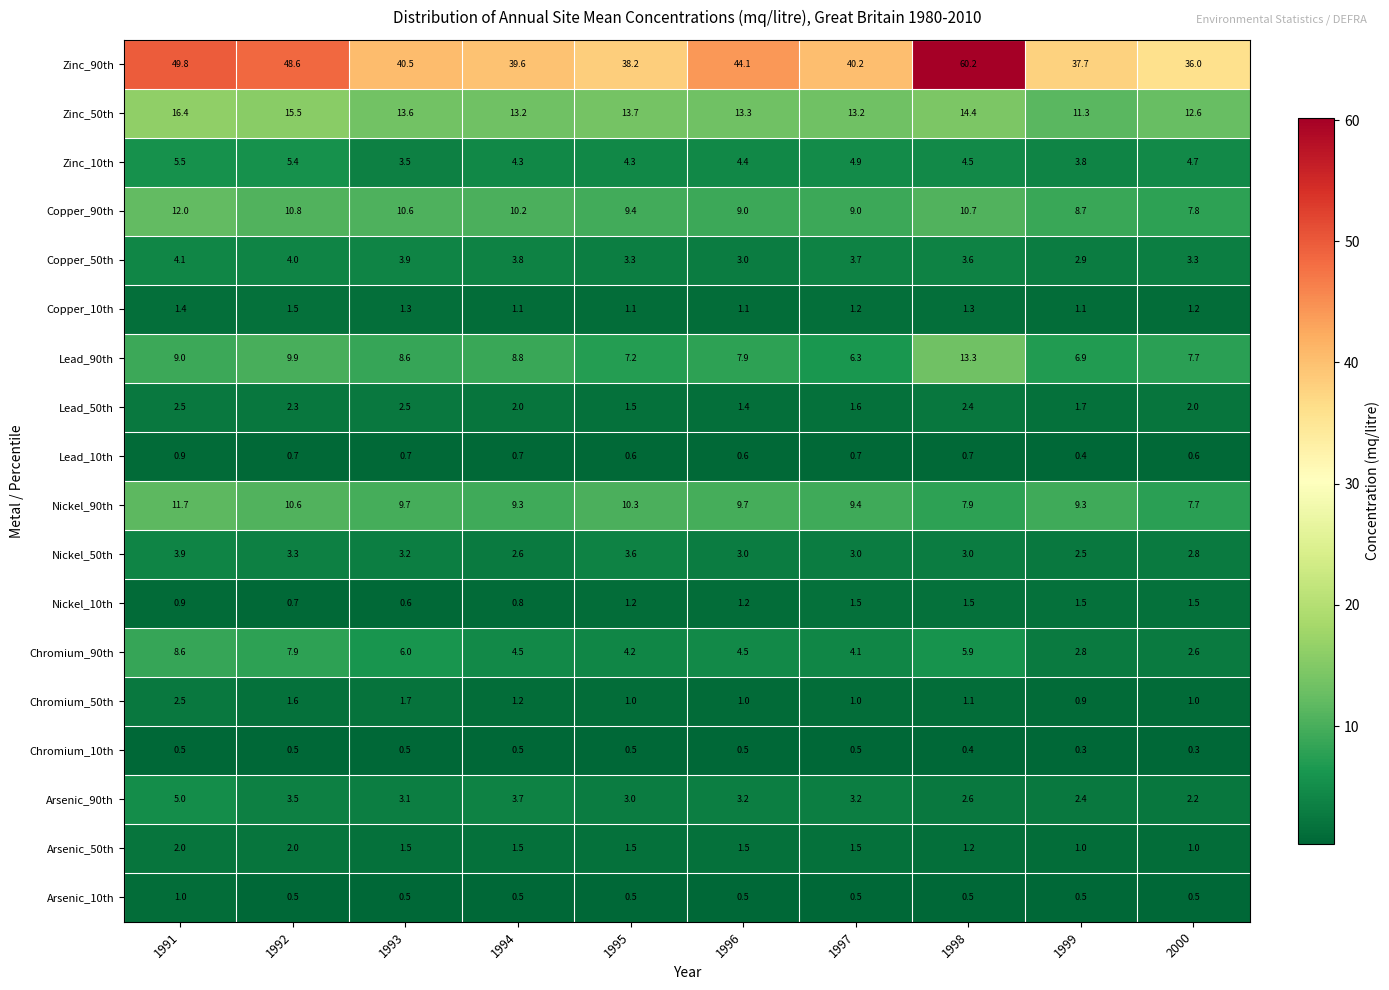

At which category is the sum across all series the highest?

1991